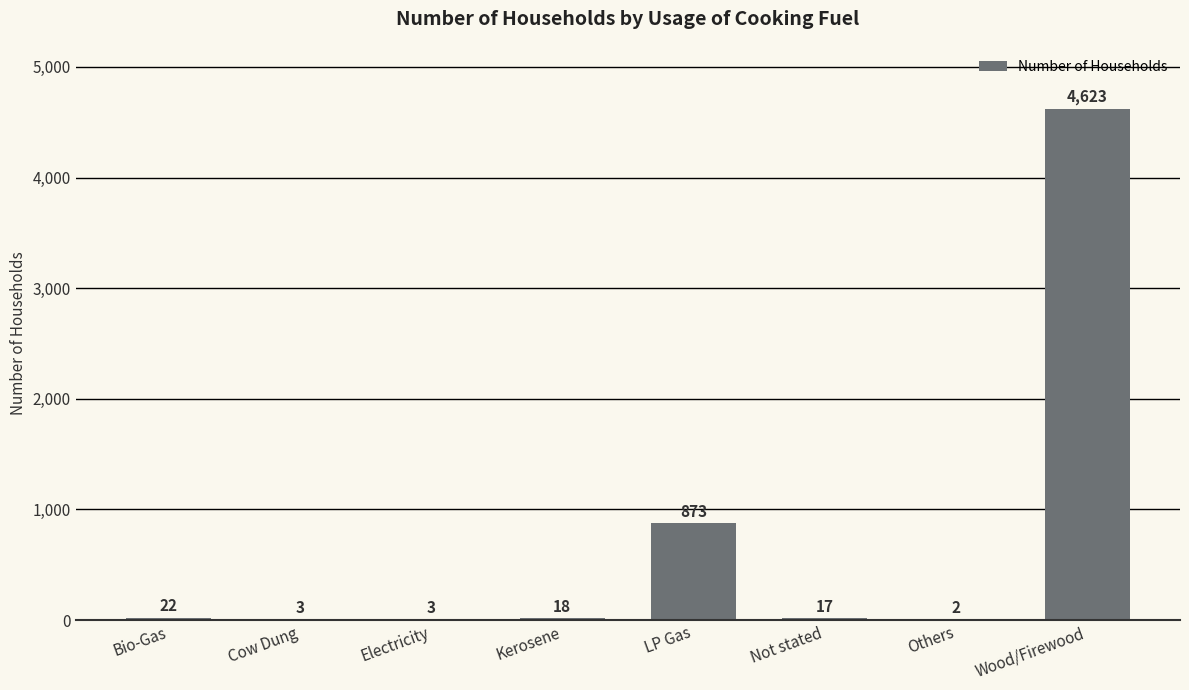

Is it true that the value at Kerosene is 18?

True